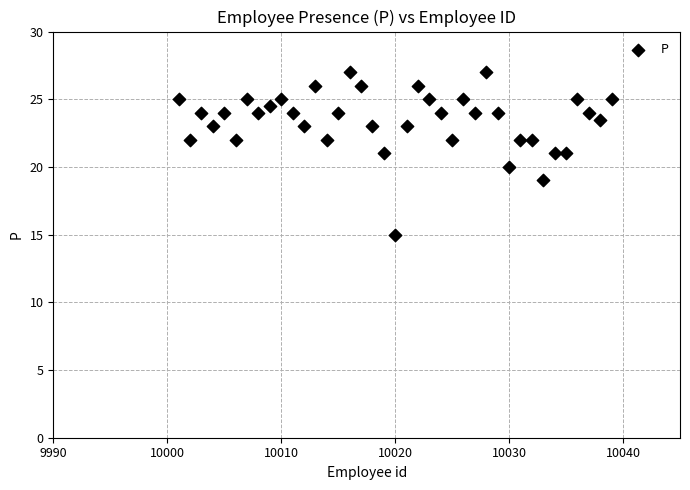

What is the range of X values (max minus min)?

38.0